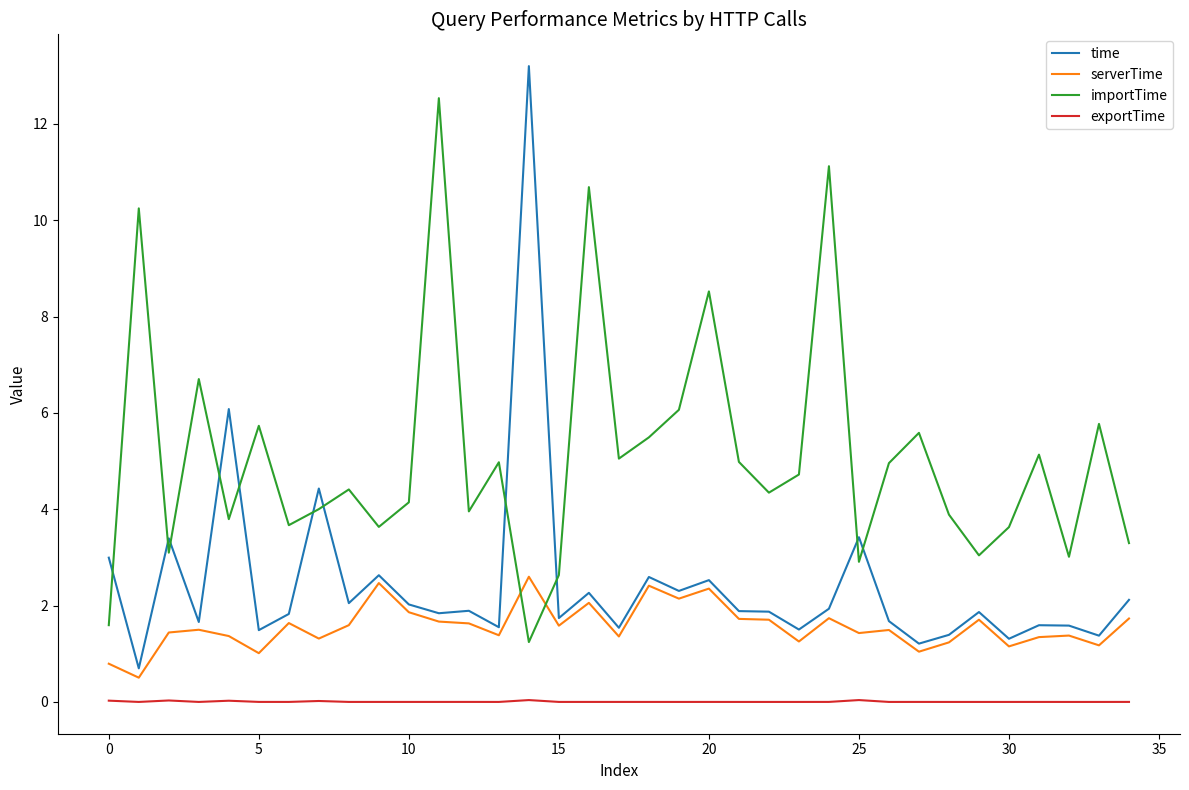

Which series has the widest spread of values?

time